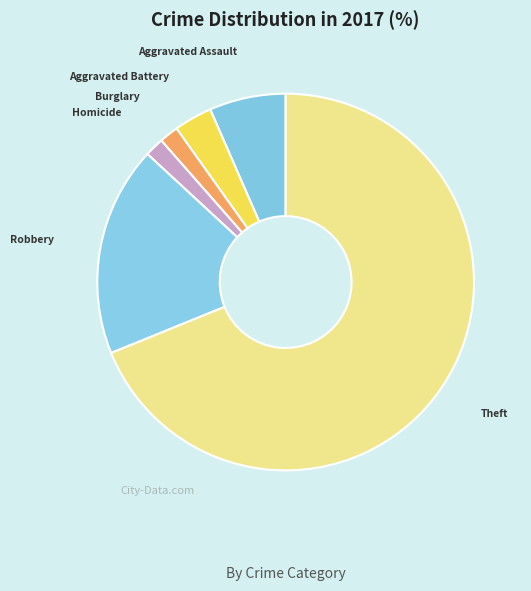

Is Theft the majority of the pie?

Yes